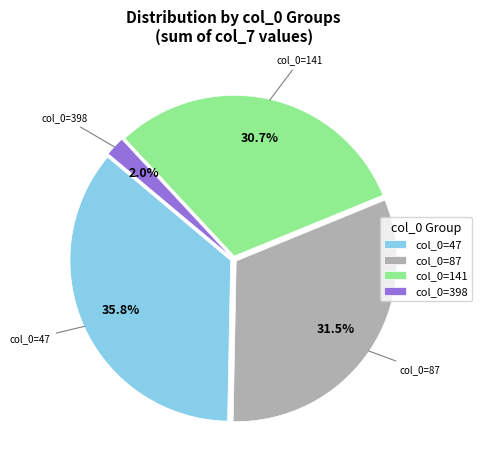

Which has a higher value, col_0=87 or col_0=141?

col_0=87